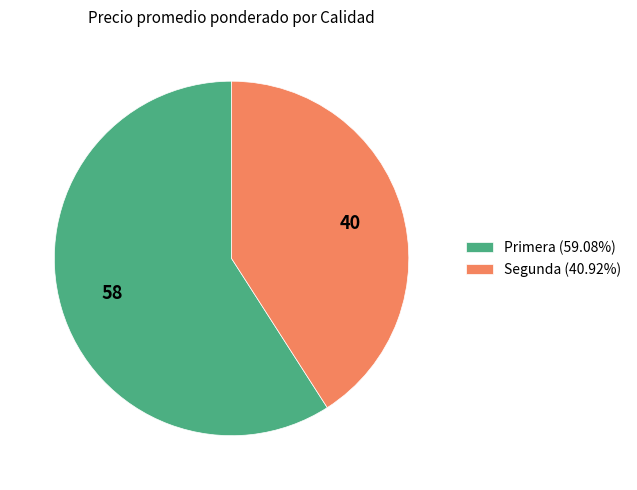

Combined, do Primera (59.08%) and Segunda (40.92%) account for over 50%?

Yes